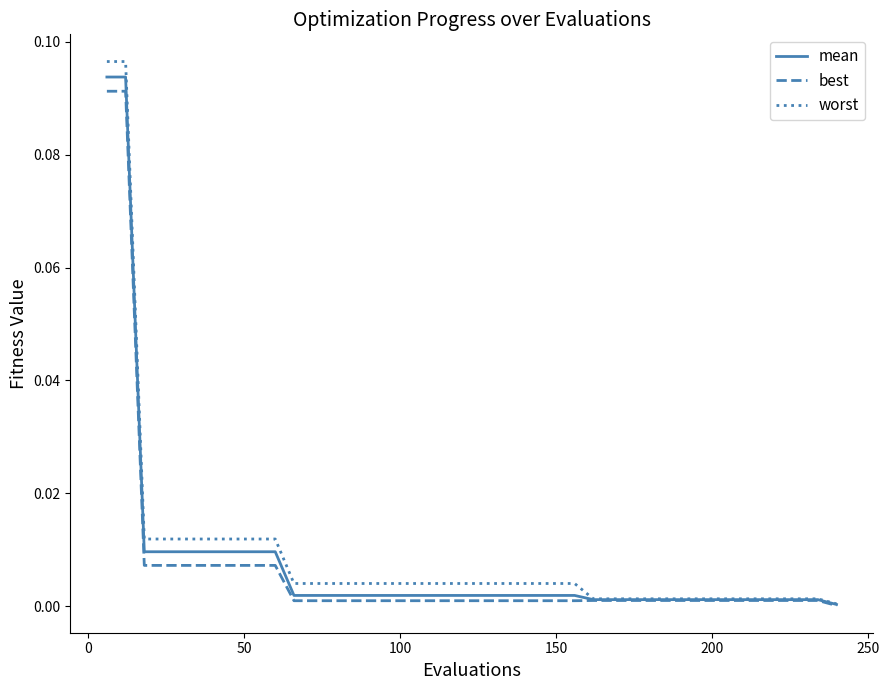

Which series has the largest range (max minus min)?

worst